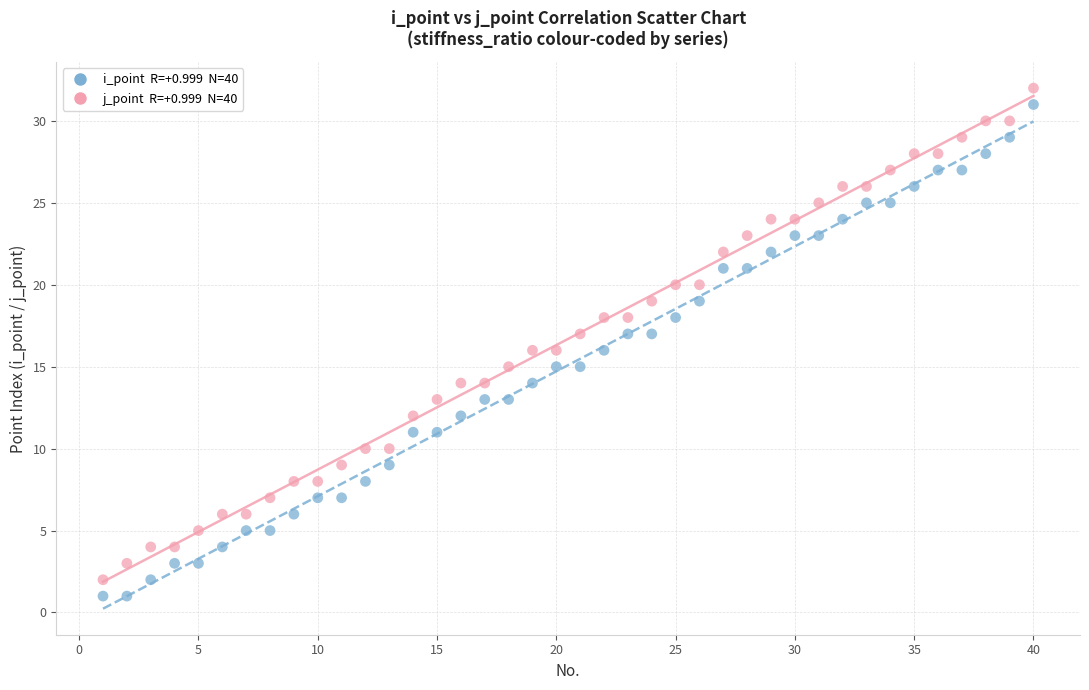

Across all data points, what is the range of X values (max minus min)?

39